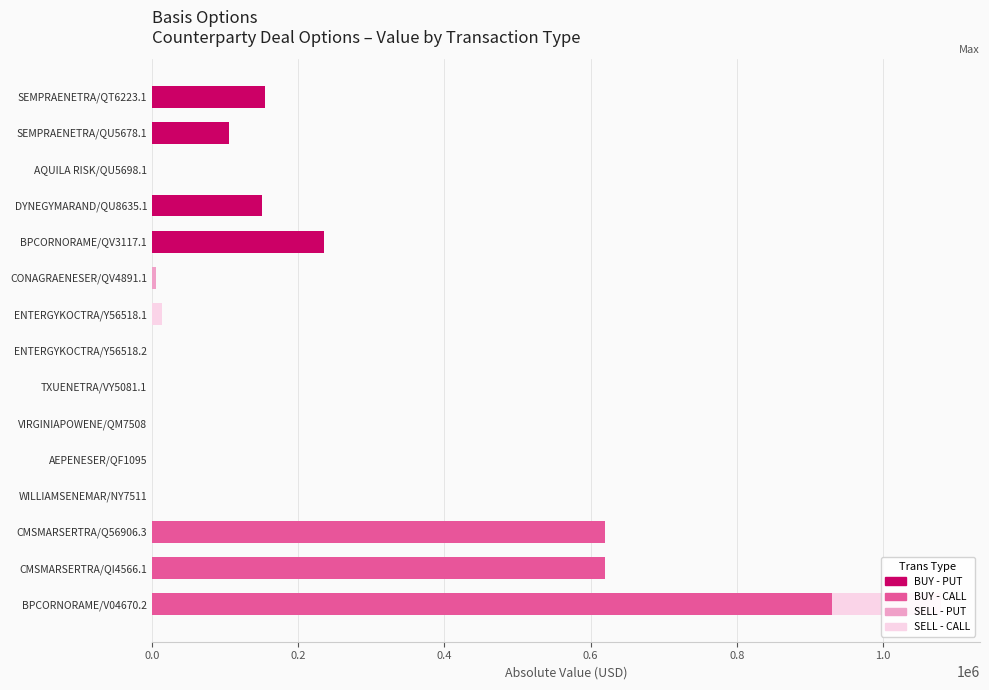

At which label does BUY - PUT reach its peak?

BPCORNORAME/QV3117.1